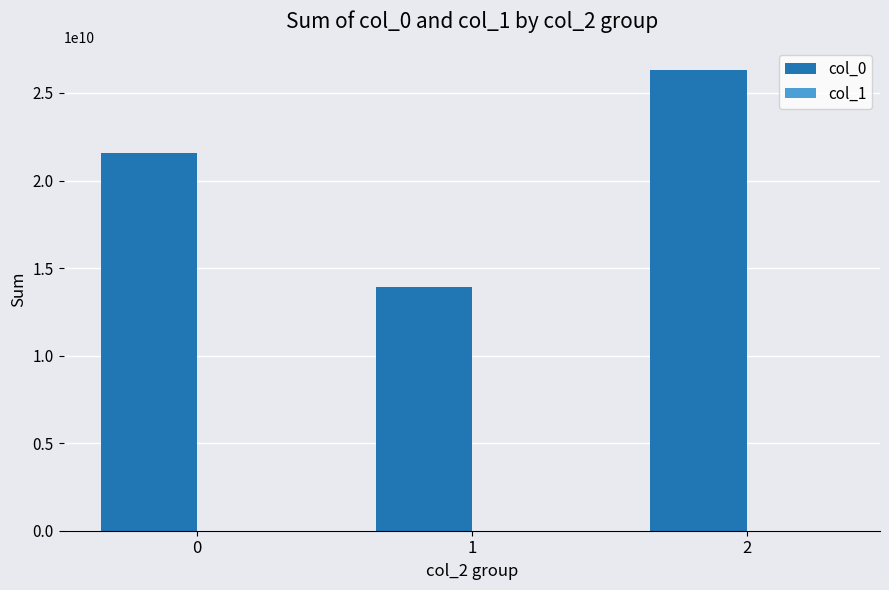

Which series changed the most between 0 and 2?

col_0